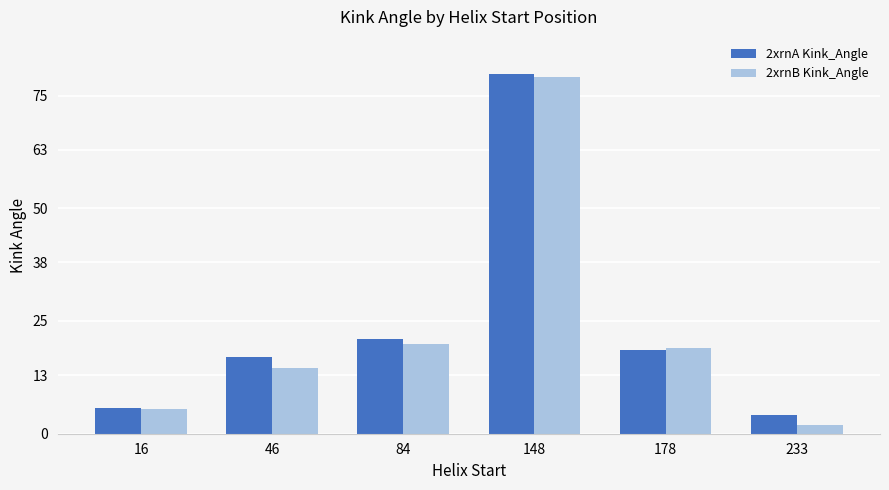

At which category is the sum across all series the highest?

148